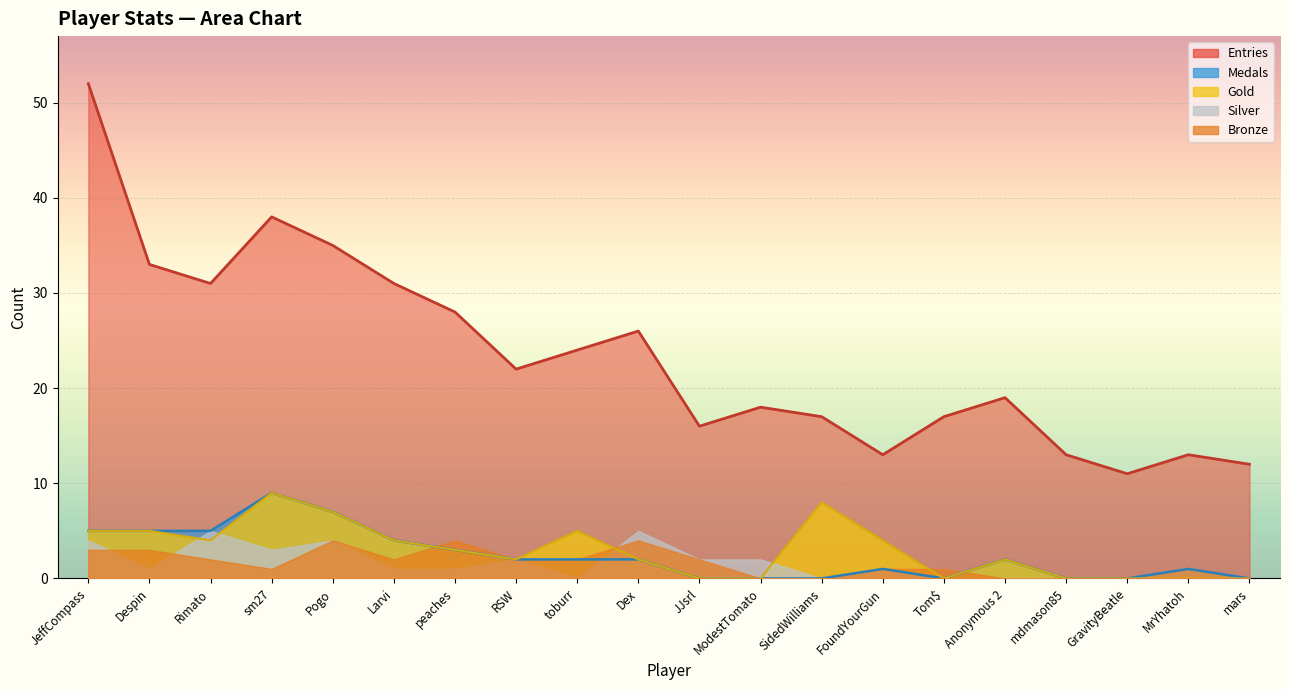

What is the difference between the maximum and second lowest values in the Silver series?

5